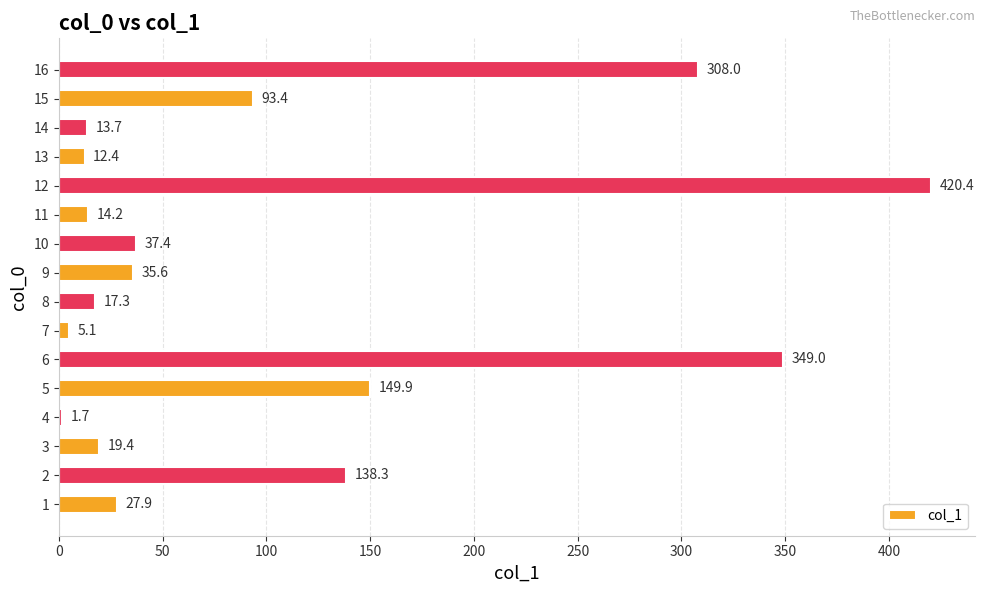

What is the sum of the values at 10 and 15?

130.8